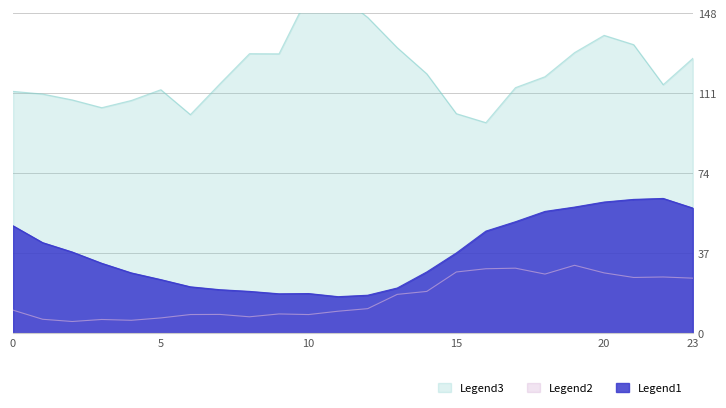

How many lines are shown in the chart?

3